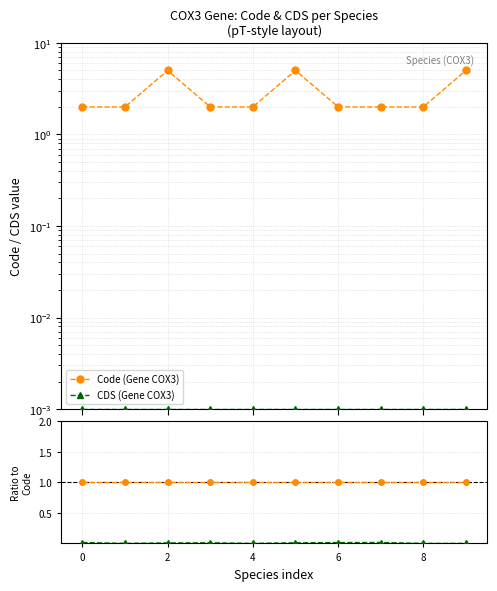

What is the difference between the Code (Gene COX3) values at 0 and 9?

3.0